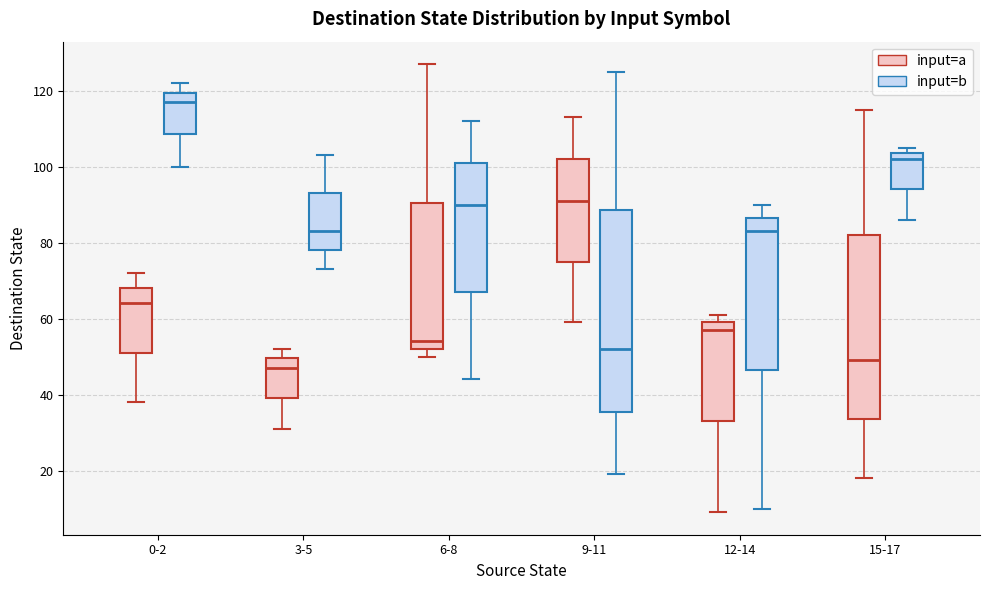

Reading left to right, read every box against the y-axis: the position of its median line, the range the box covers, and the ends of its whiskers. The values are not printed on the chart, so give them approximately, as read against the axis.

0-2 (input=a): median 64, box 52 to 68, whiskers 38 to 72
0-2 (input=b): median 118, box 108 to 120, whiskers 100 to 122
3-5 (input=a): median 48, box 40 to 50, whiskers 32 to 52
3-5 (input=b): median 84, box 78 to 94, whiskers 74 to 104
6-8 (input=a): median 54, box 52 to 90, whiskers 50 to 128
6-8 (input=b): median 90, box 68 to 102, whiskers 44 to 112
9-11 (input=a): median 92, box 76 to 102, whiskers 60 to 114
9-11 (input=b): median 52, box 36 to 88, whiskers 20 to 126
12-14 (input=a): median 58, box 34 to 60, whiskers 10 to 62
12-14 (input=b): median 84, box 46 to 86, whiskers 10 to 90
15-17 (input=a): median 50, box 34 to 82, whiskers 18 to 116
15-17 (input=b): median 102, box 94 to 104, whiskers 86 to 106